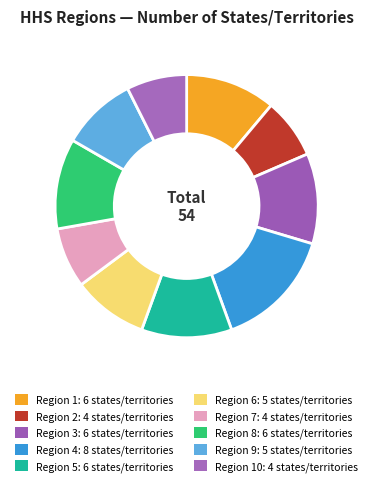

Is there a majority slice in this chart?

No